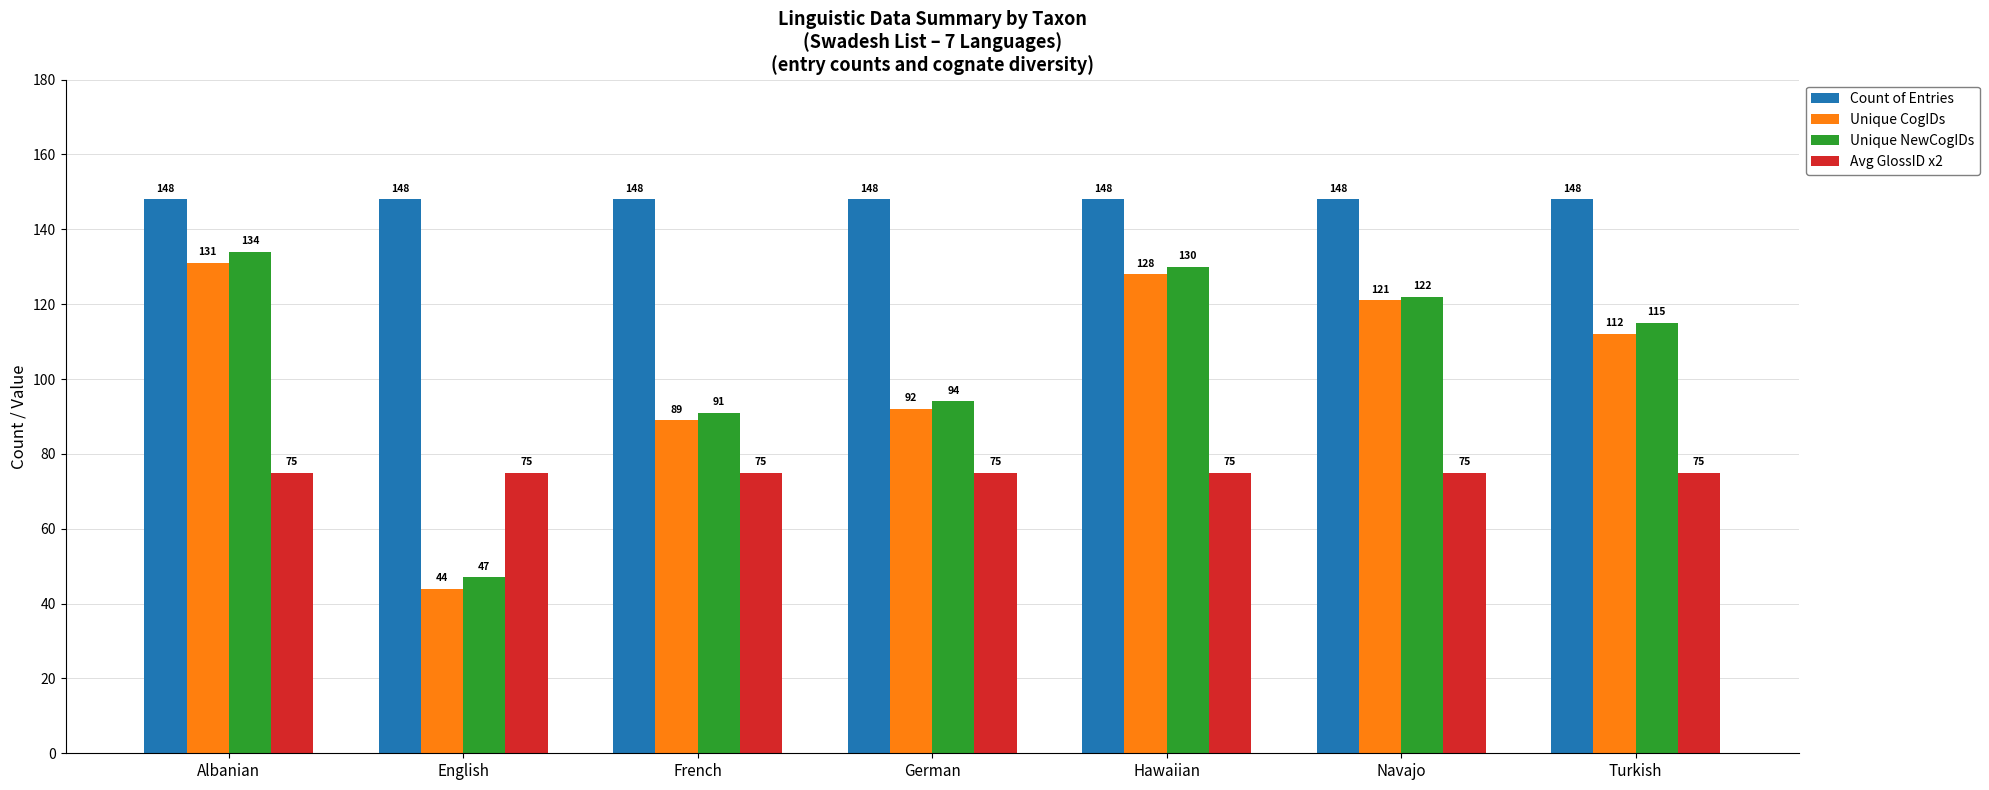

At which label does Unique NewCogIDs first exceed 115?

Albanian